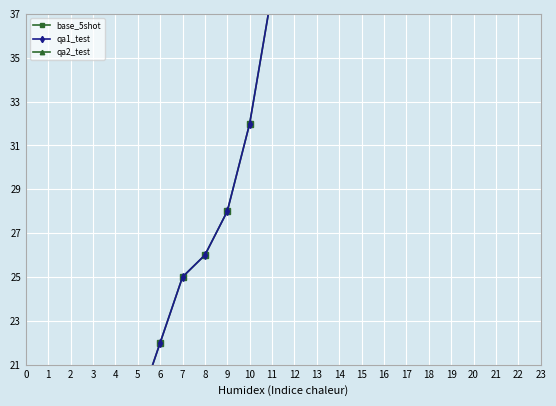

How many data points in base_5shot are less than 28?

9